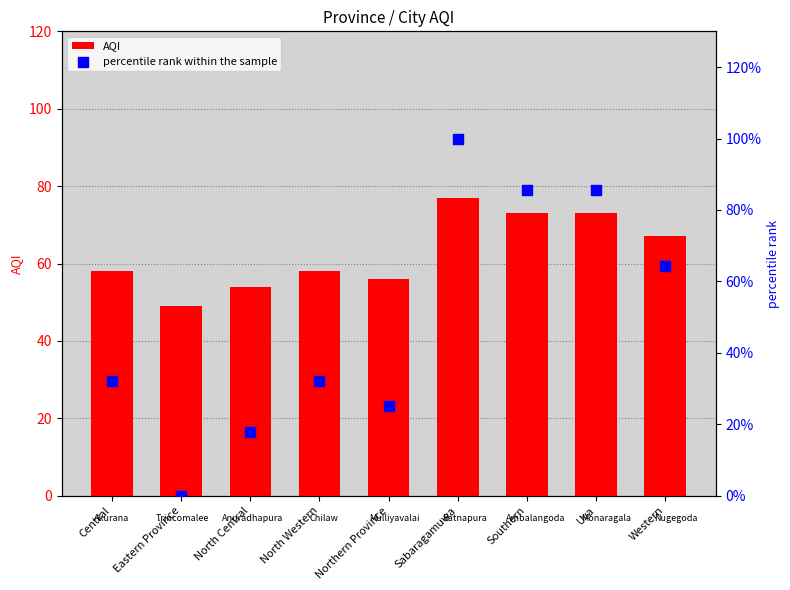

Which series has the largest total across all categories?

AQI